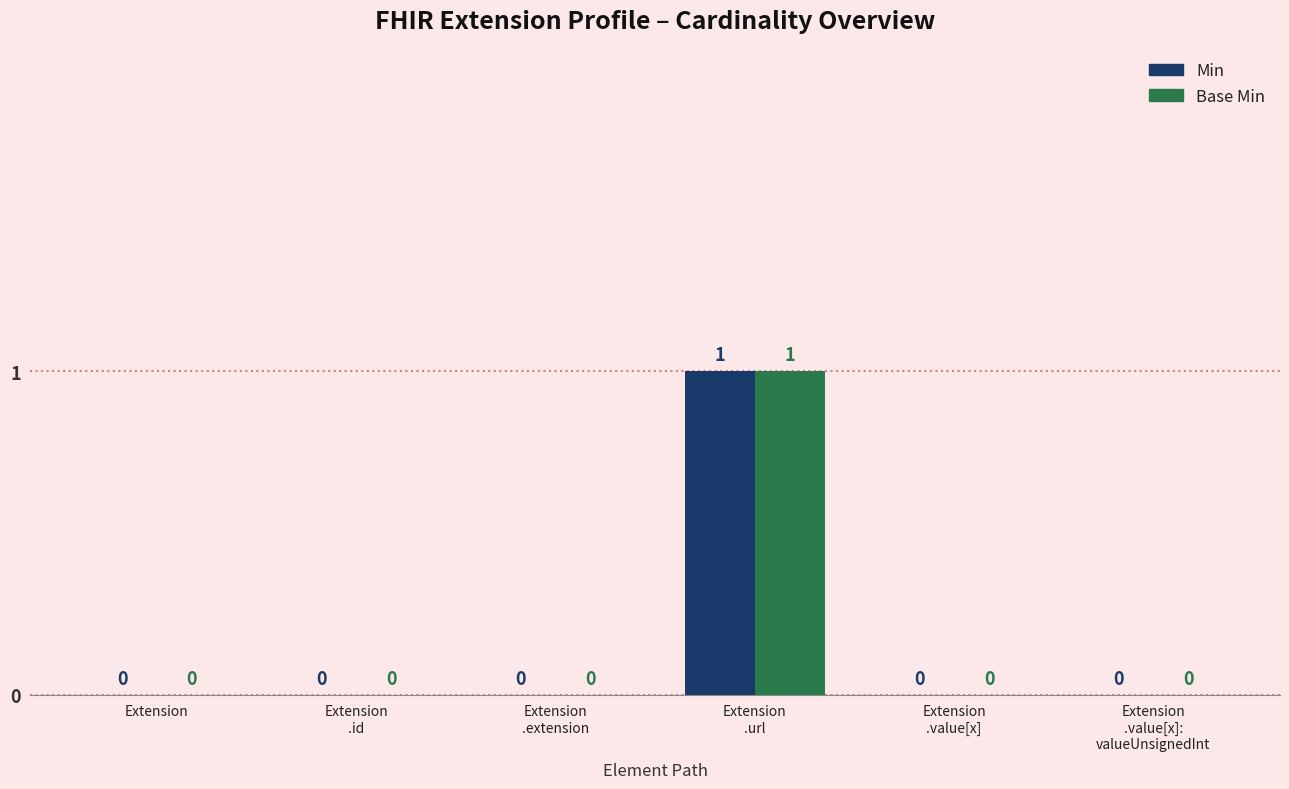

The value of Min at Extension is 0. True or false?

True